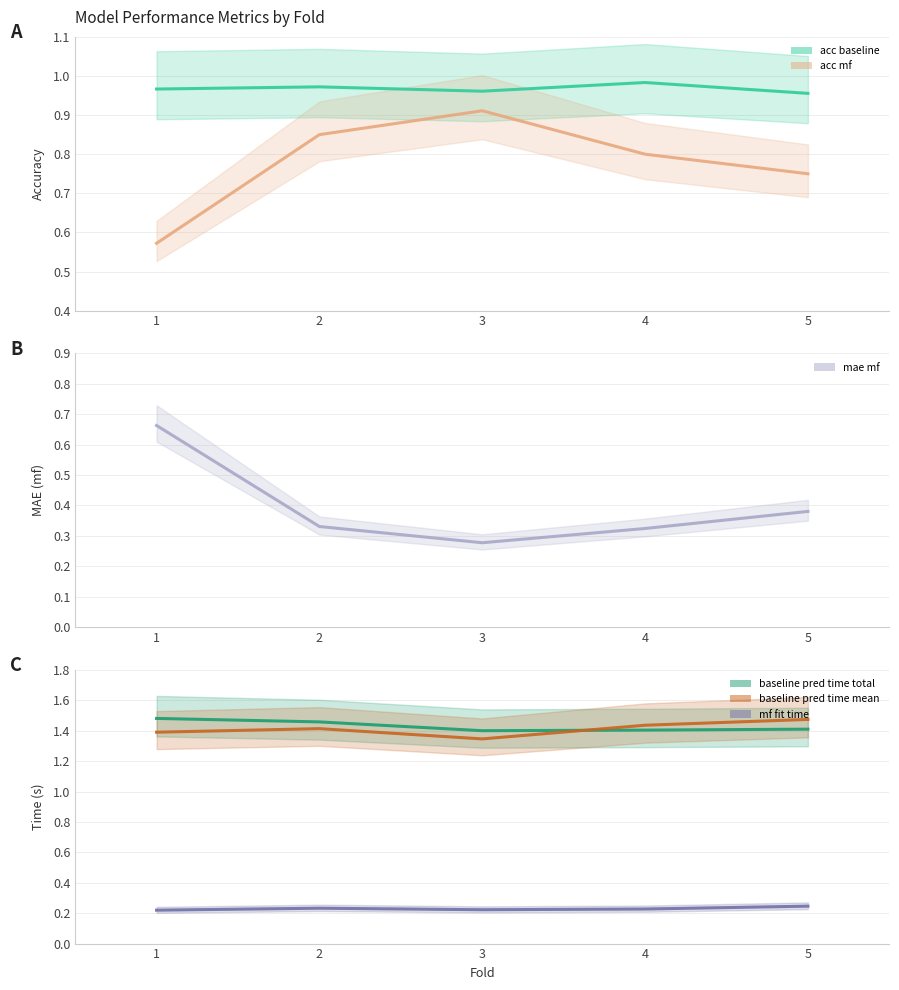

Which series changed the most between 3 and 4?

acc mf